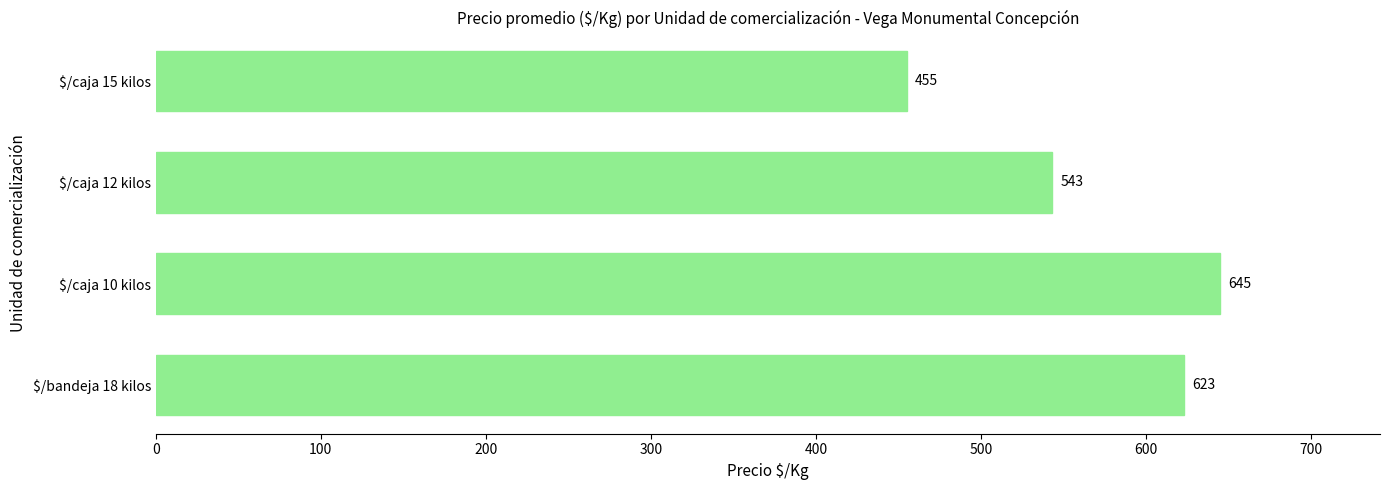

Are the bars horizontal?

Yes